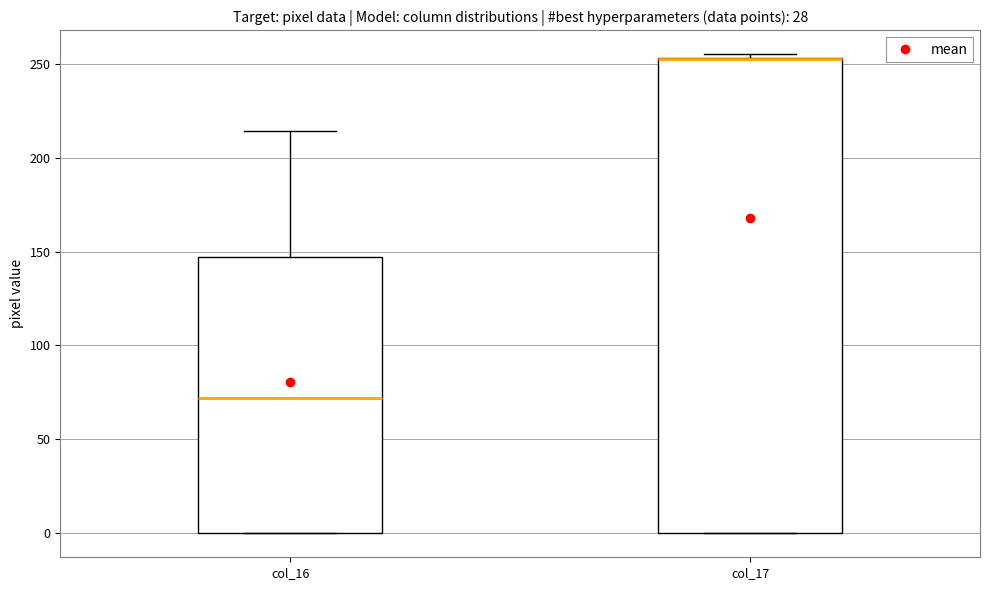

Which box is the tallest, from its lower edge to its upper edge?

col_17